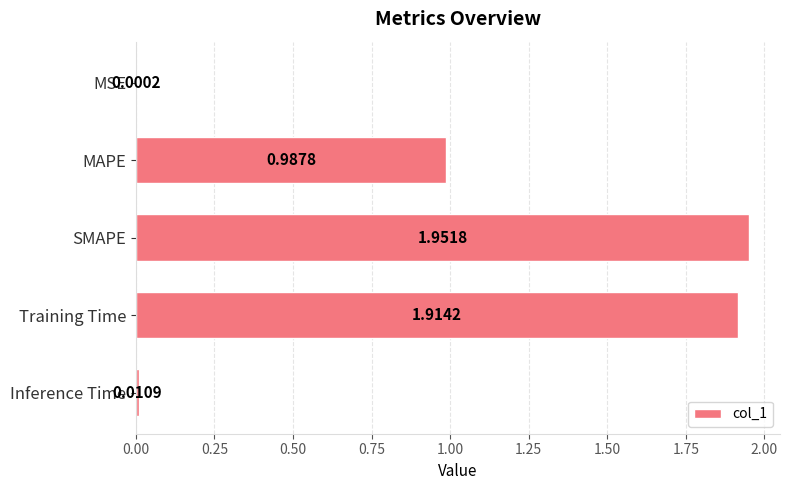

Where is the data nearest to the value 0?

MSE